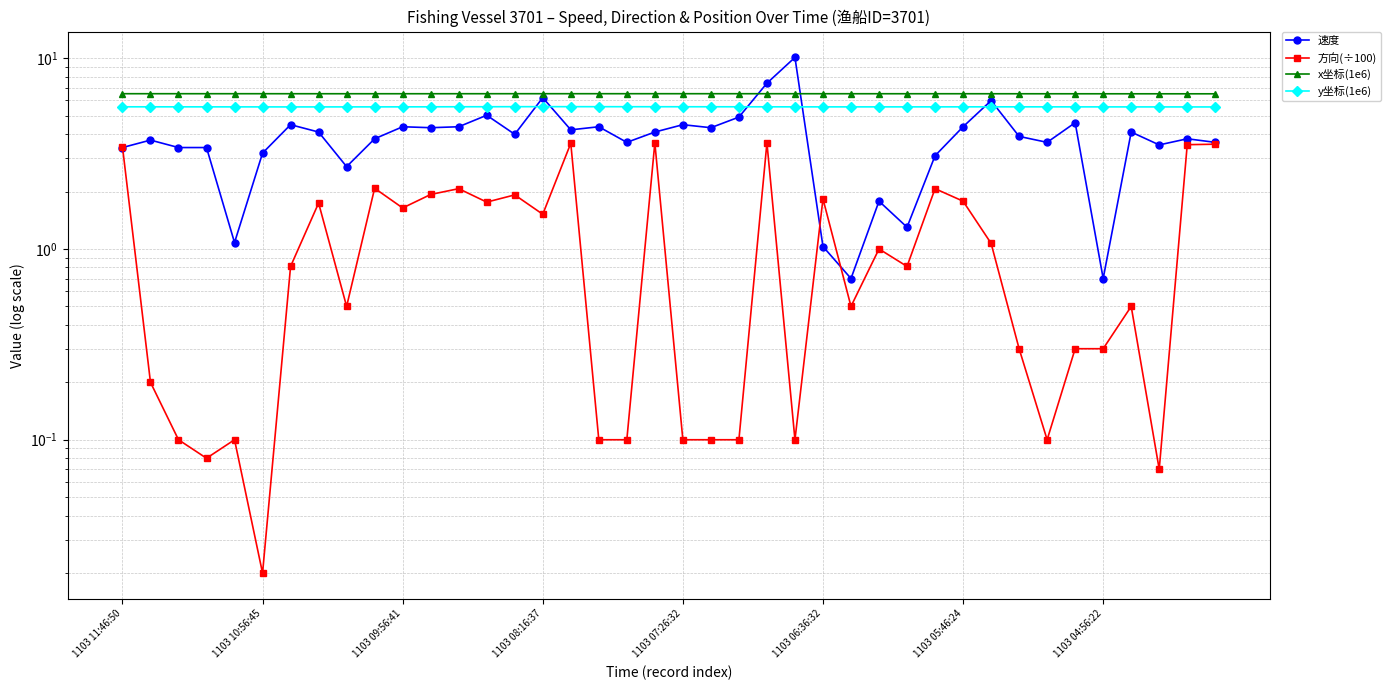

Reading right to left, list all the values displayed in this chart.

速度: 3.6	3.8	3.5	4.1	0.7	4.6	3.6	3.9	6.0	4.4	3.1	1.3	1.8	0.7	1.0	10.1	7.4	4.9	4.3	4.5	4.1	3.6	4.4	4.2	6.2	4.0	5.0	4.4	4.3	4.4	3.8	2.7	4.1	4.5	3.2	1.1	3.4	3.4	3.7	3.4
方向(÷100): 3.5	3.5	0.1	0.5	0.3	0.3	0.1	0.3	1.1	1.8	2.1	0.8	1.0	0.5	1.8	0.1	3.6	0.1	0.1	0.1	3.6	0.1	0.1	3.6	1.5	1.9	1.8	2.1	1.9	1.6	2.1	0.5	1.7	0.8	0.0	0.1	0.1	0.1	0.2	3.4
x坐标(1e6): 6.5	6.5	6.5	6.5	6.5	6.5	6.5	6.5	6.5	6.5	6.5	6.5	6.5	6.5	6.5	6.5	6.5	6.5	6.5	6.5	6.5	6.5	6.5	6.5	6.5	6.5	6.5	6.5	6.5	6.5	6.5	6.5	6.5	6.5	6.5	6.5	6.5	6.5	6.5	6.5
y坐标(1e6): 5.5	5.6	5.6	5.6	5.6	5.6	5.6	5.6	5.6	5.6	5.6	5.6	5.6	5.6	5.6	5.6	5.6	5.6	5.6	5.6	5.6	5.6	5.6	5.6	5.6	5.6	5.6	5.6	5.6	5.6	5.6	5.6	5.6	5.6	5.6	5.6	5.6	5.6	5.6	5.6